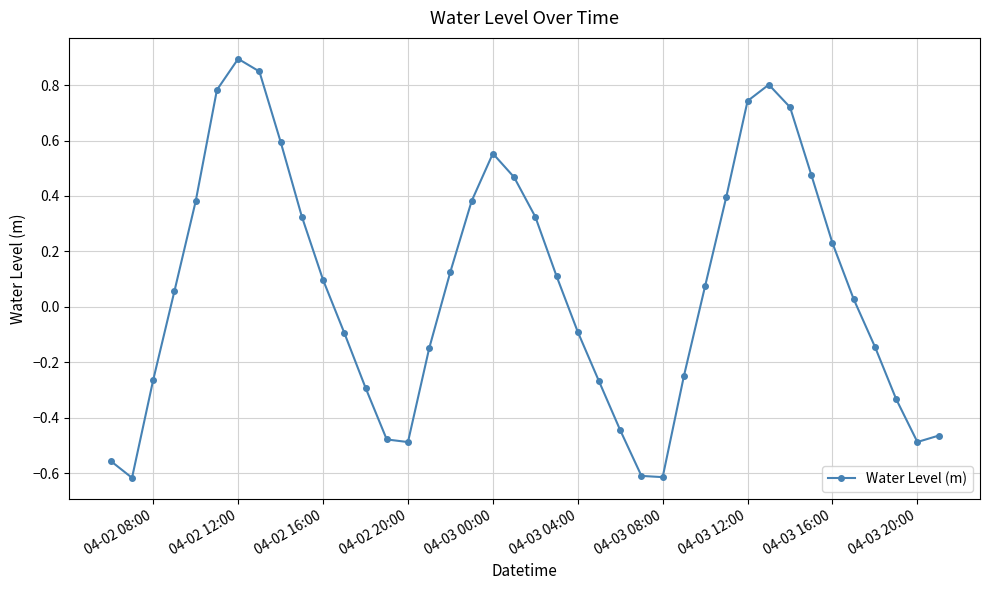

What is the maximum value shown in the chart?

0.9